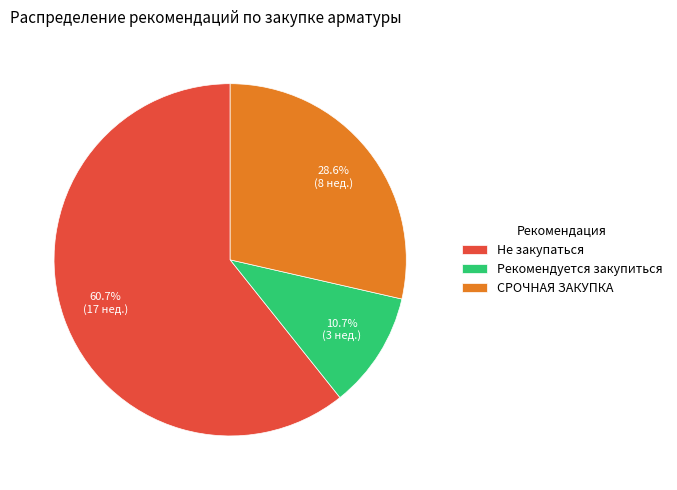

Between Рекомендуется закупиться and Не закупаться, which is larger?

Не закупаться